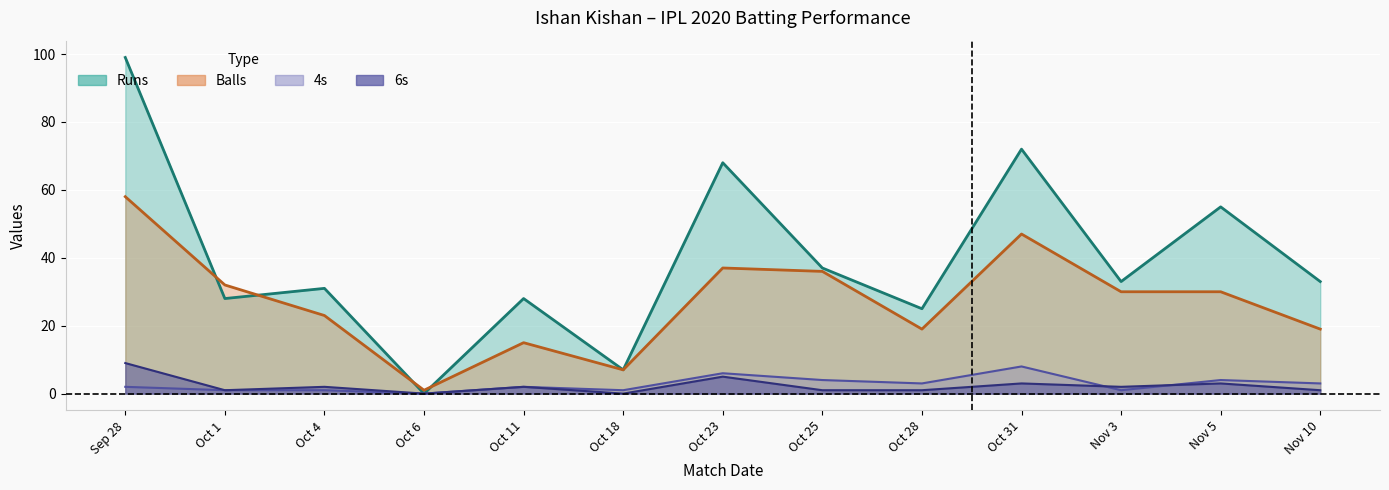

How many data points in 6s are less than 2?

6